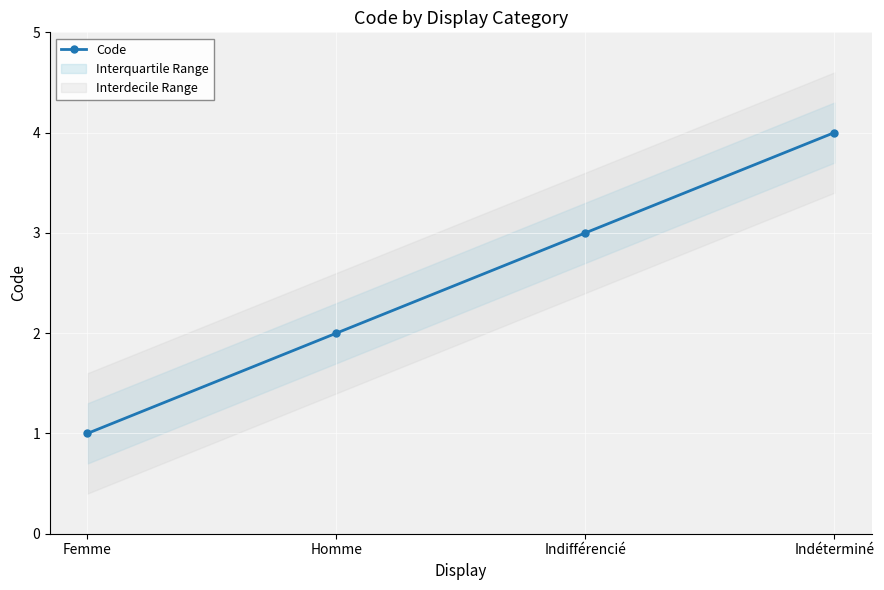

Reading left to right, what are all the values shown in this chart?

Femme=1	Homme=2	Indifférencié=3	Indéterminé=4